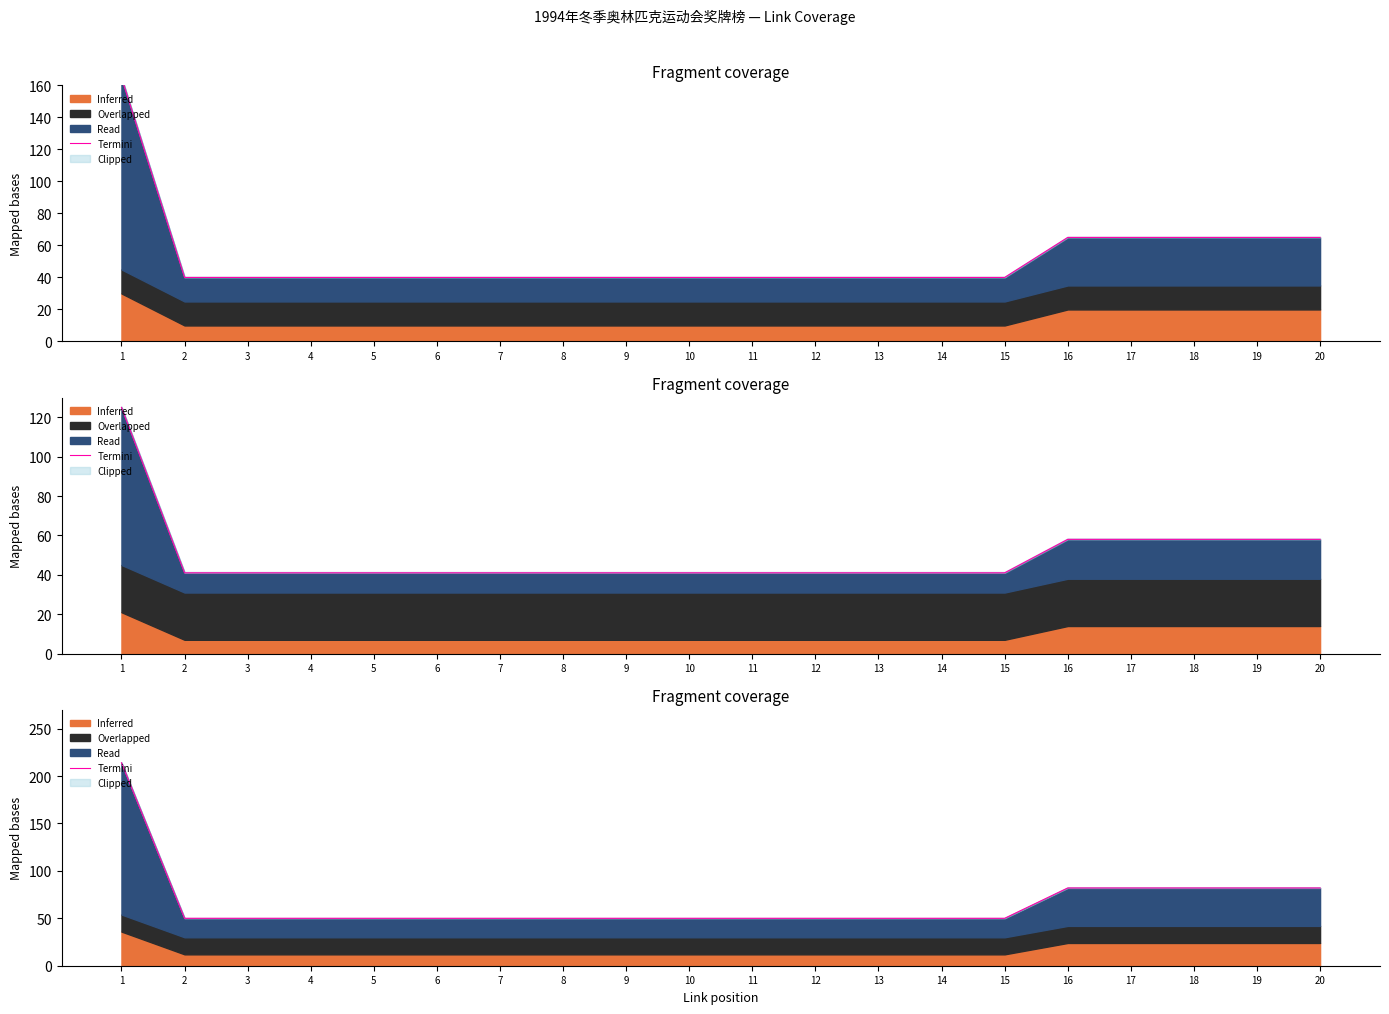

What is the approximate value at 15, to the nearest 5?

50